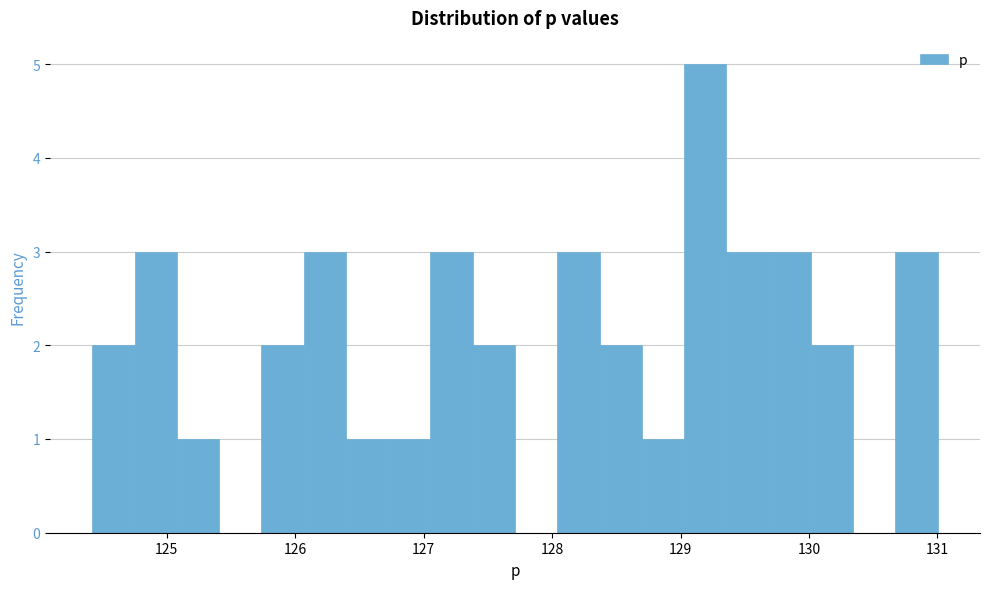

Around what value on the x-axis is the tallest bar? Give the approximate position of its centre, as read against the axis.

129.2